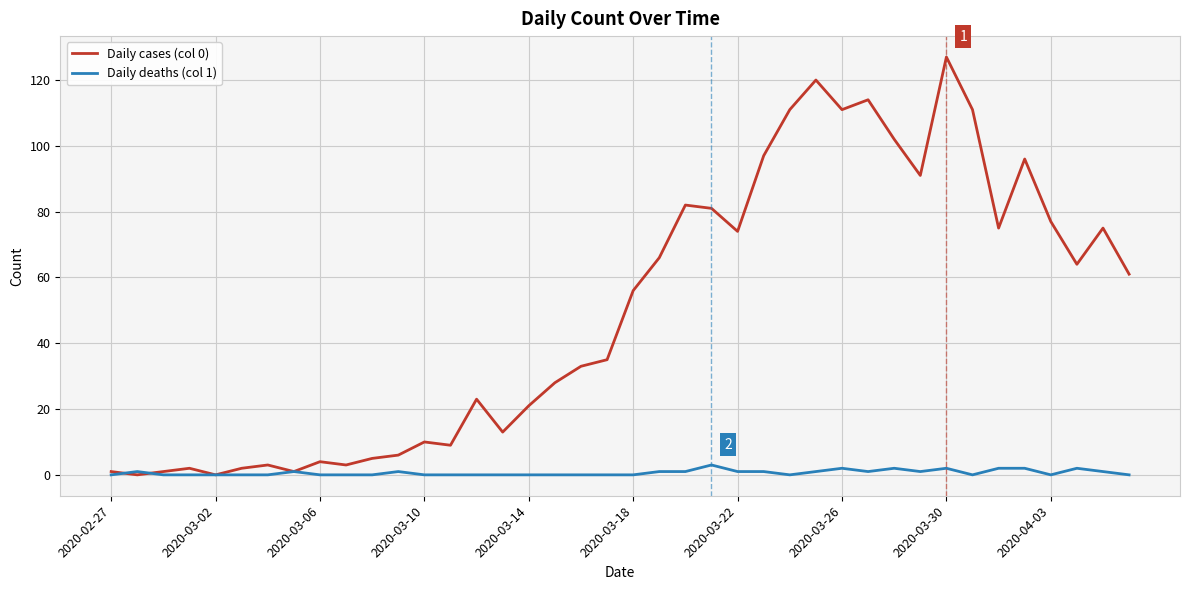

What is the maximum value shown in the chart?

127